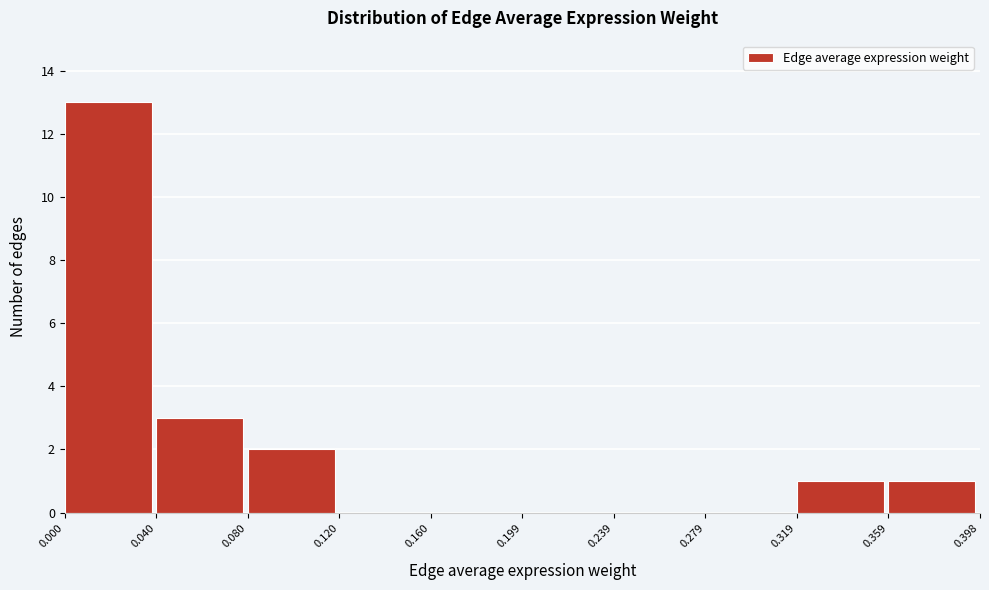

Reading left to right, transcribe this chart: for each bar, give the range it covers on the x-axis and its height. The values are not printed on the chart, so give them approximately, as read against the axis.

0.000 to 0.040: 13
0.040 to 0.080: 3
0.080 to 0.120: 2
0.120 to 0.160: 0
0.160 to 0.199: 0
0.199 to 0.239: 0
0.239 to 0.279: 0
0.279 to 0.319: 0
0.319 to 0.359: 1
0.359 to 0.398: 1